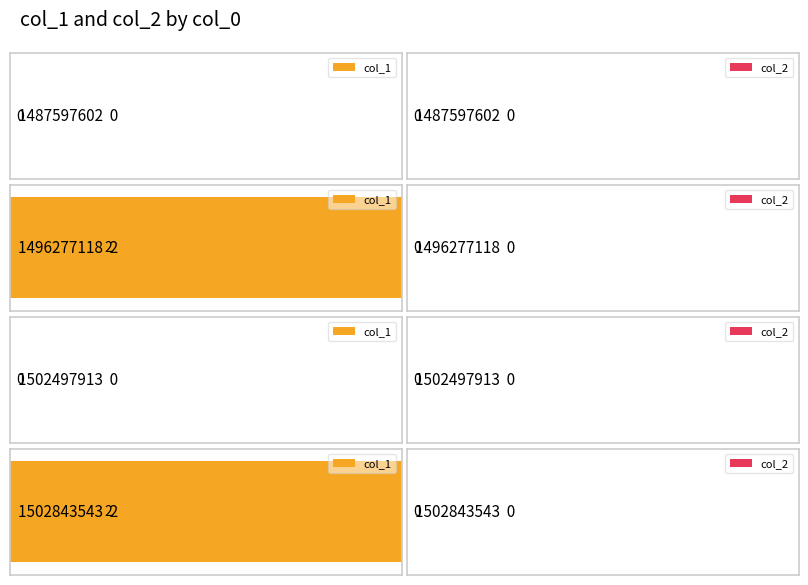

True or false: col_1 has a value of 1 at 1487597602.

False